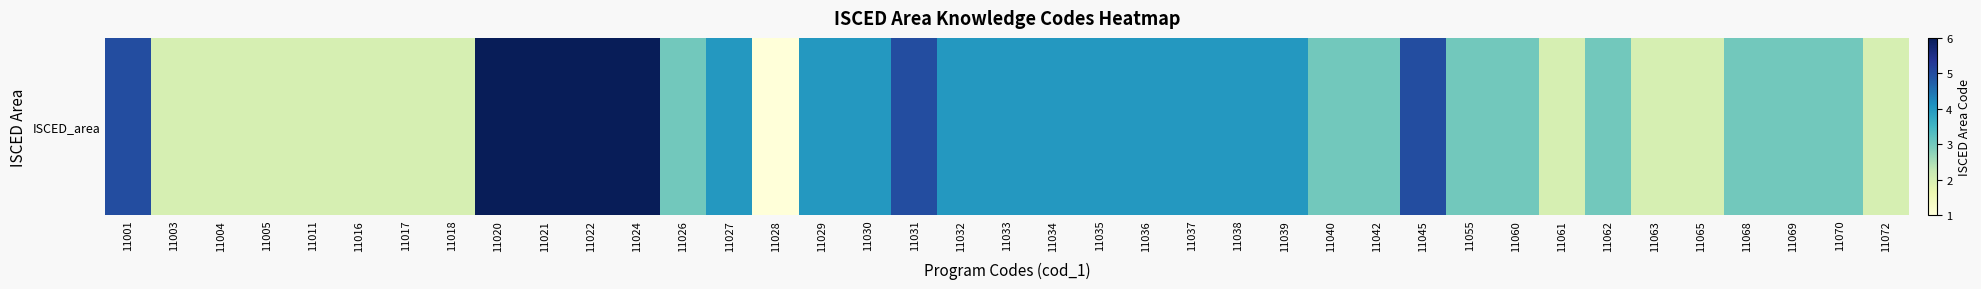

List the labels in order of value, largest first.

11020, 11021, 11022, 11024, 11001, 11031, 11045, 11027, 11029, 11030, 11032, 11033, 11034, 11035, 11036, 11037, 11038, 11039, 11026, 11040, 11042, 11055, 11060, 11062, 11068, 11069, 11070, 11003, 11004, 11005, 11011, 11016, 11017, 11018, 11061, 11063, 11065, 11072, 11028